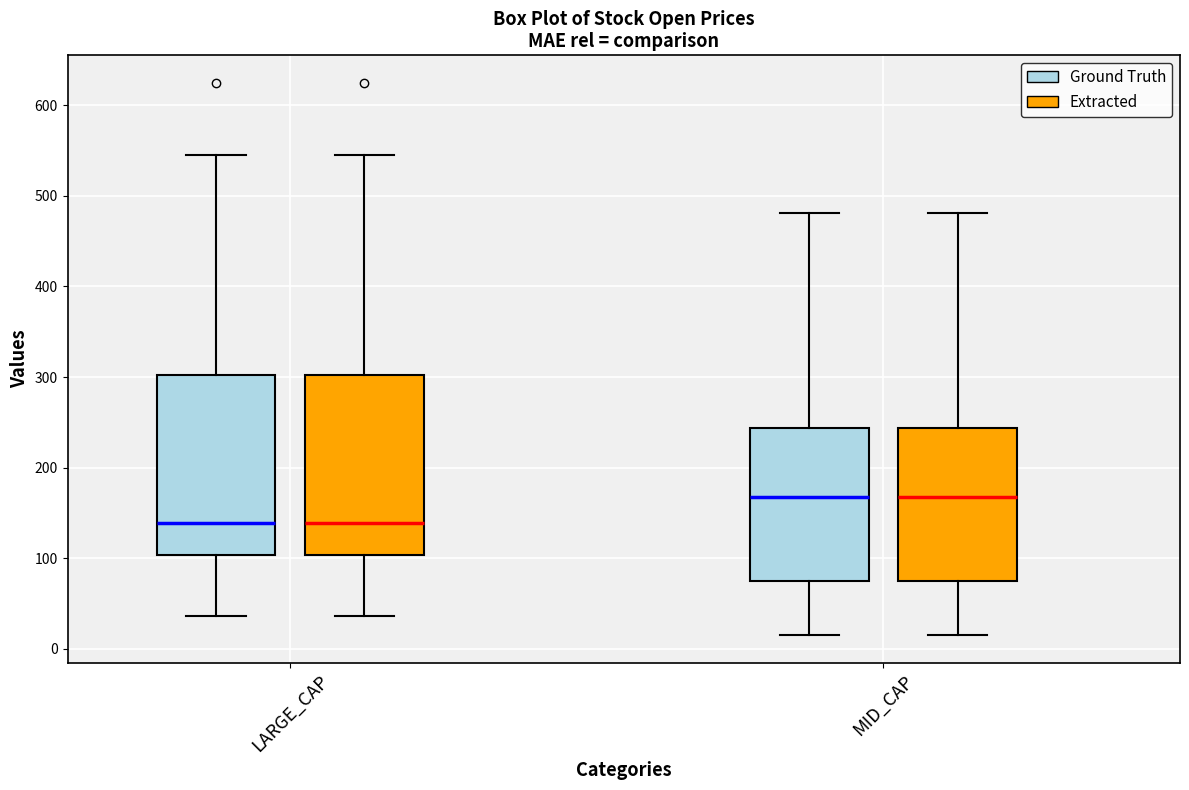

Where does the median line of the box for MID_CAP (Extracted) sit on the y-axis? The values are not printed on the chart, so give them approximately, as read against the axis.

170